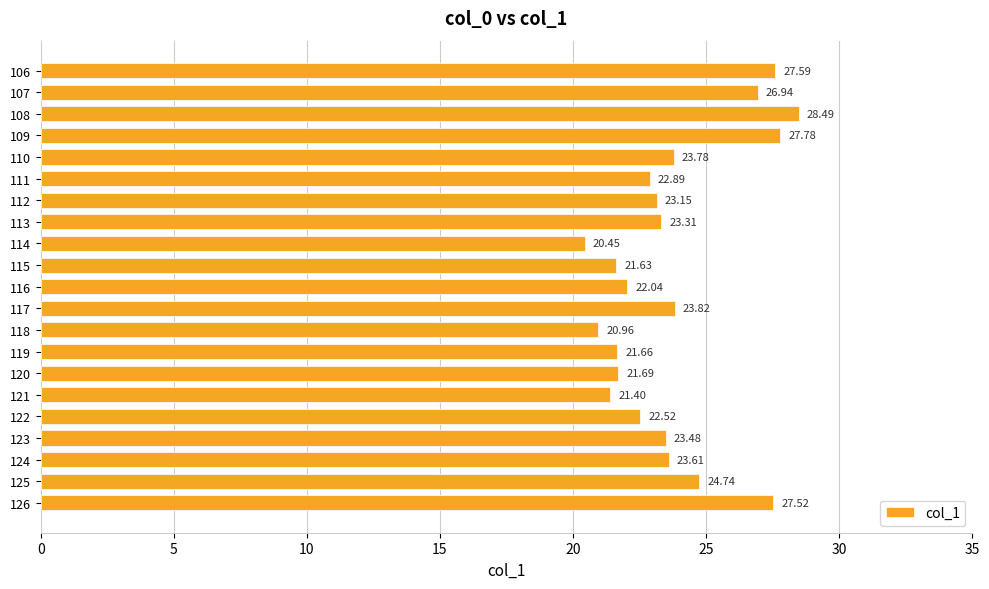

Approximately how many times larger is the value at 111 compared to 126?

0.8